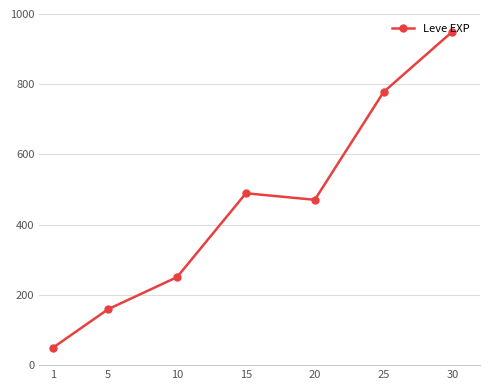

How many data points are above 470?

4